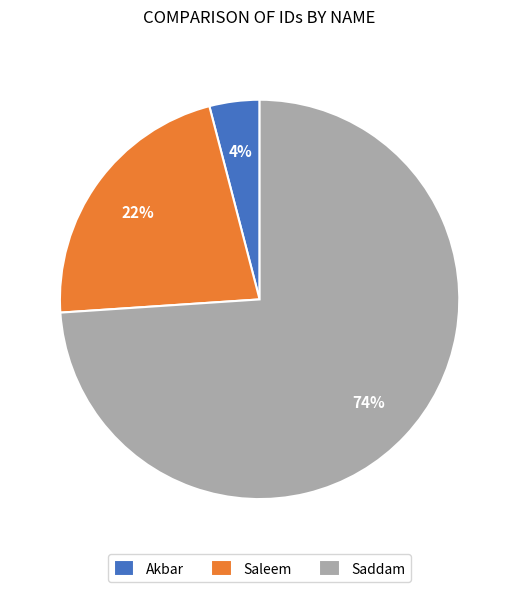

The Saleem slice represents 17% of the pie. True or false?

False